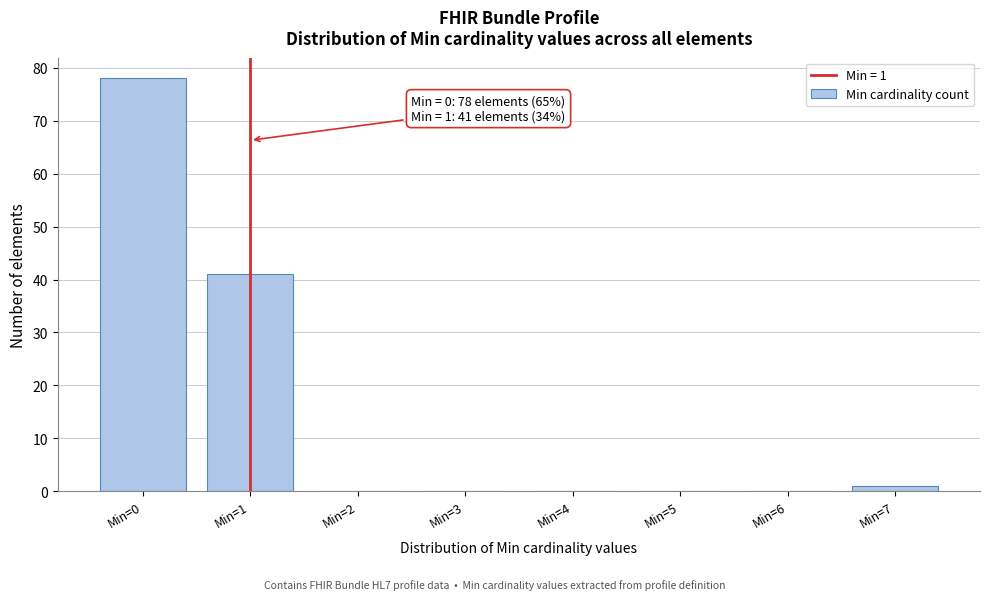

Reading left to right, what are all the values shown in this chart?

Min=0=78	Min=1=41	Min=2=0	Min=3=0	Min=4=0	Min=5=0	Min=6=0	Min=7=1